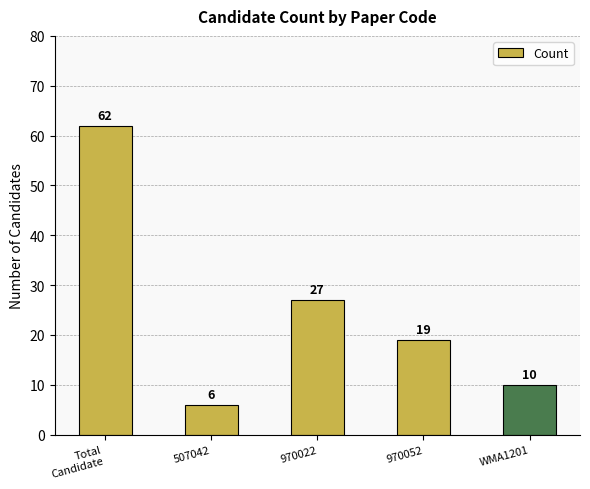

Which category has the lowest value across all series?

507042